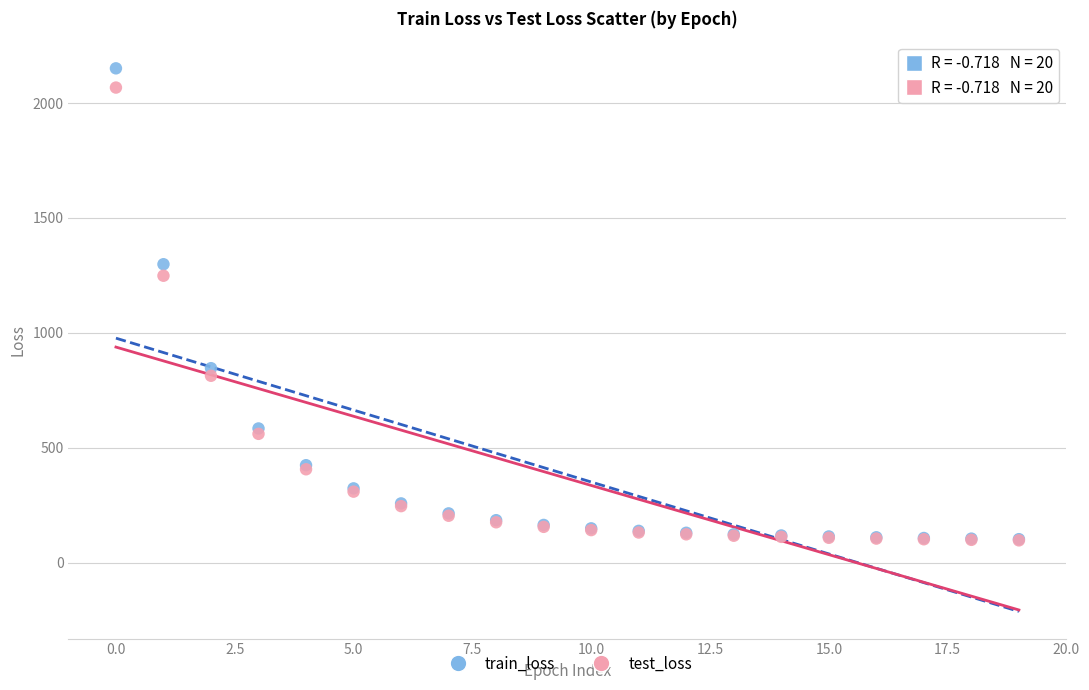

In the test_loss series, what Y value is closest to 1082?

1248.9